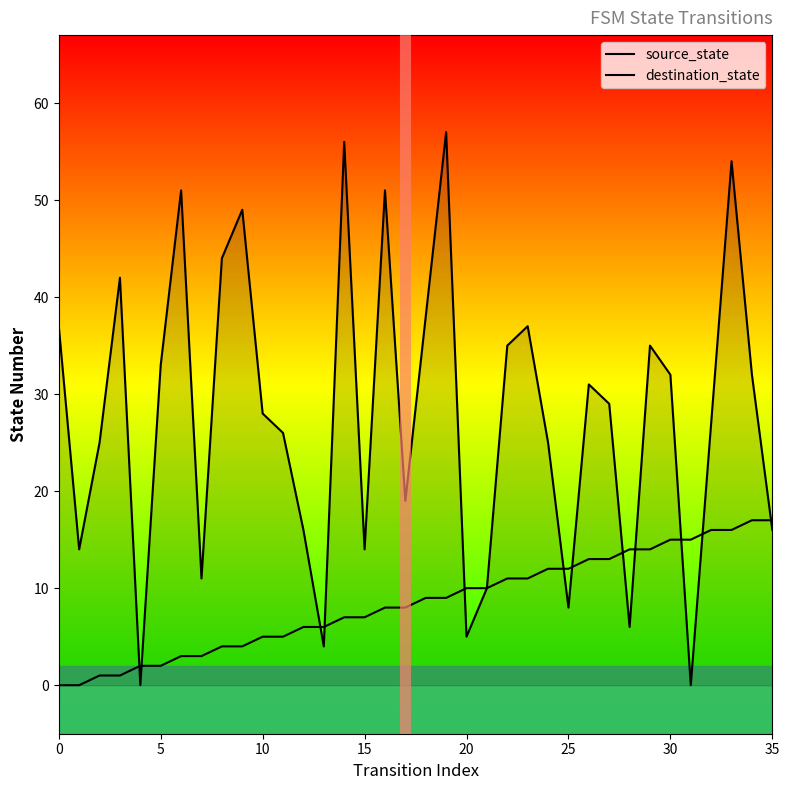

What is the label of the 10th point from the left?

9